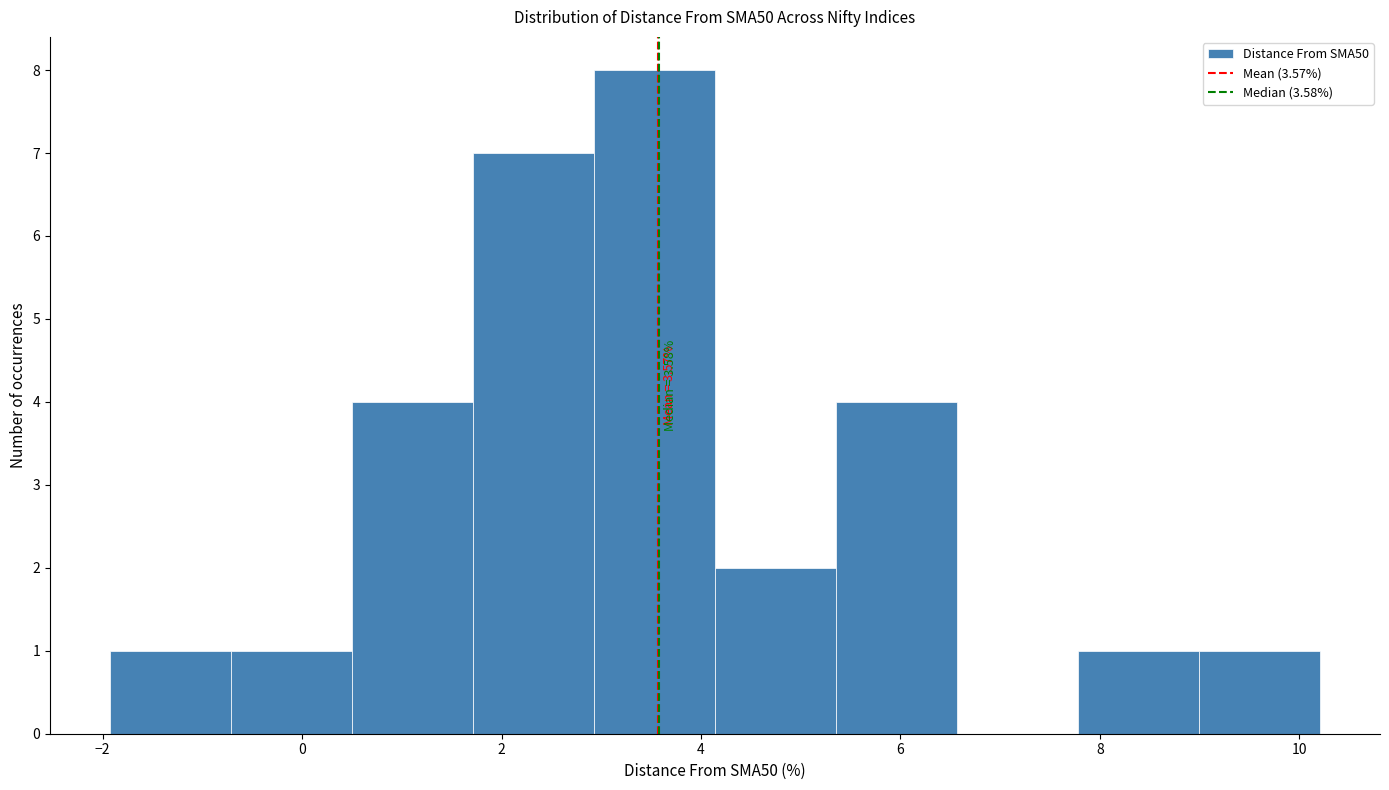

Over which range of the x-axis is the bar tallest?

3.0 to 4.2